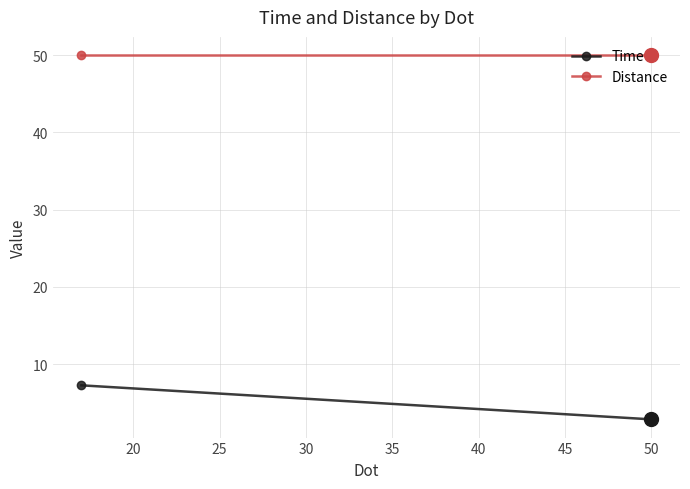

Between 15 and 20, which is larger?

15